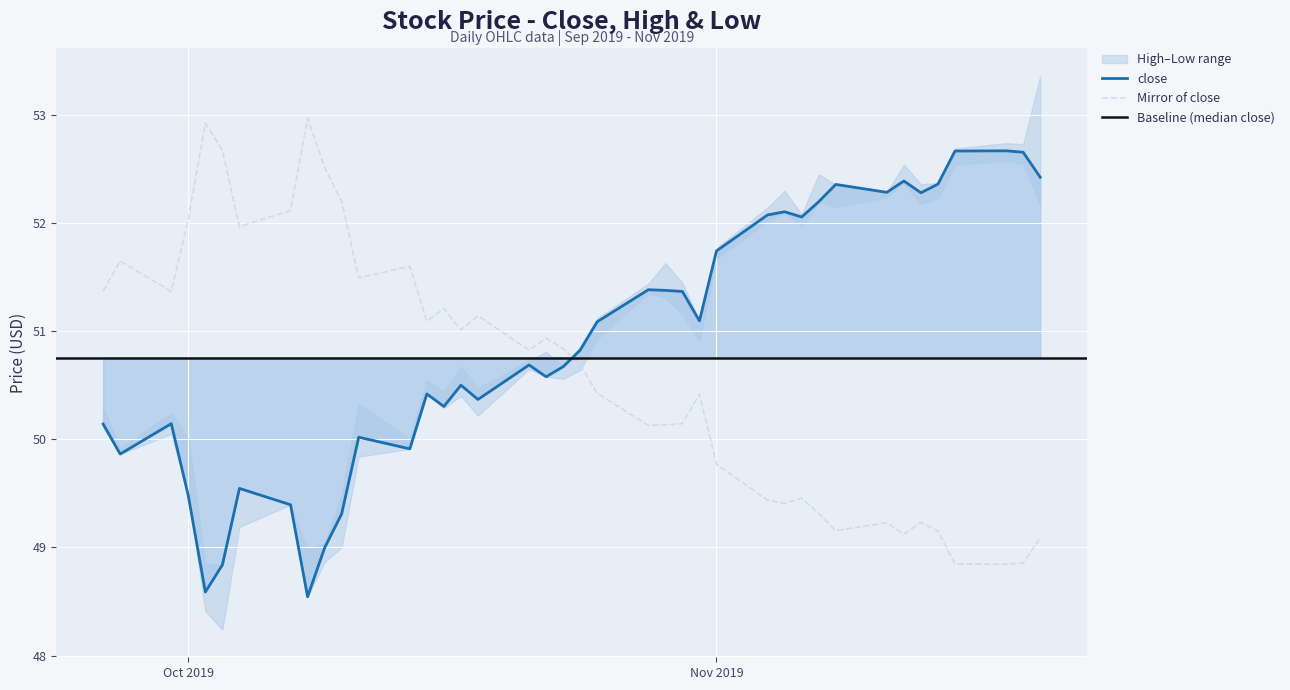

After their last crossing, which series has the higher values: Mirror of close or close?

close